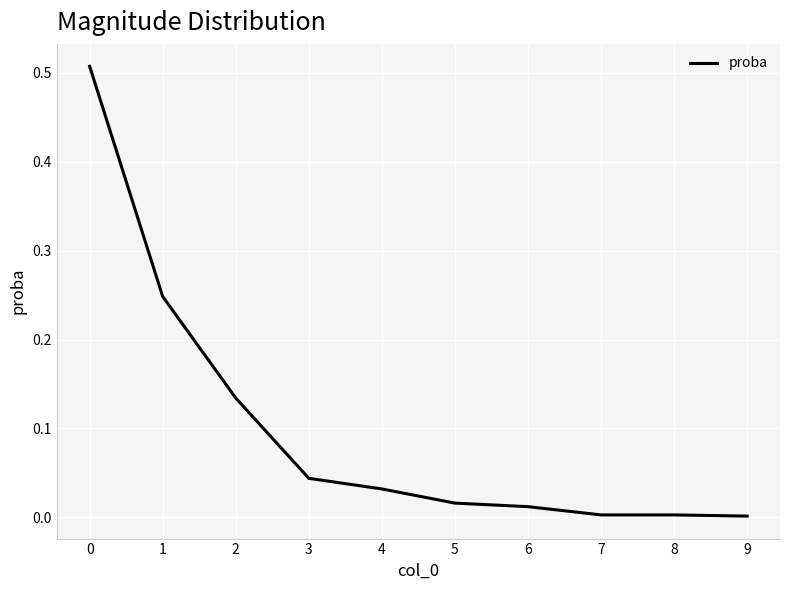

True or false: the data shows 0.2 at 2.

False